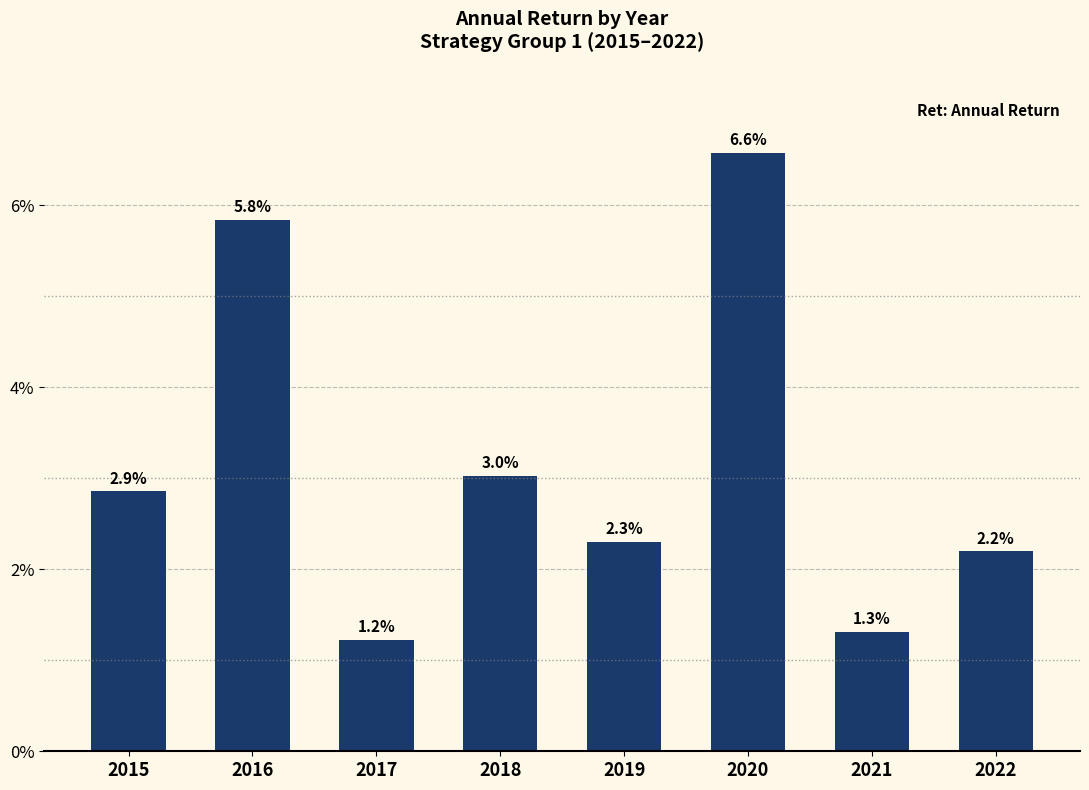

At which category does the chart reach its peak across all series?

2020